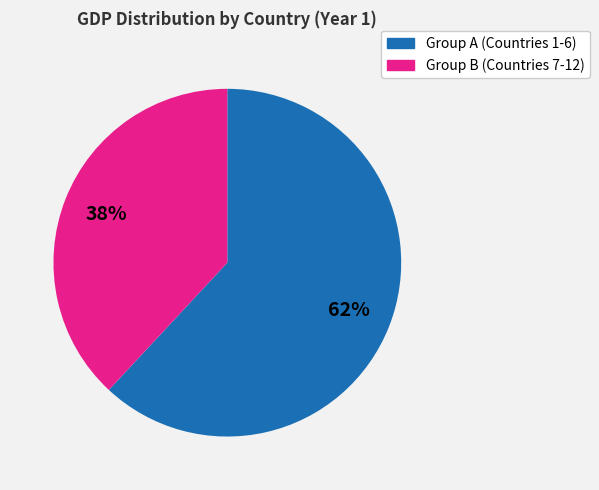

Count the number of slices in the pie.

2